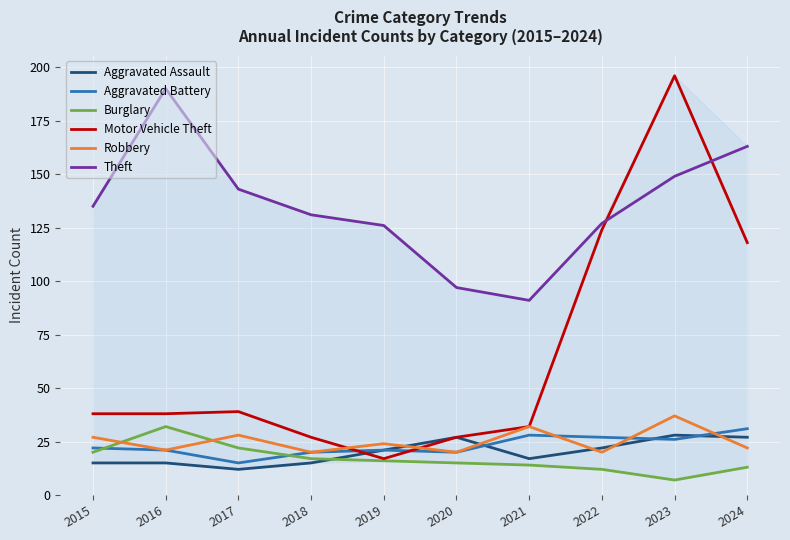

What is the sum of all Aggravated Battery values?

231